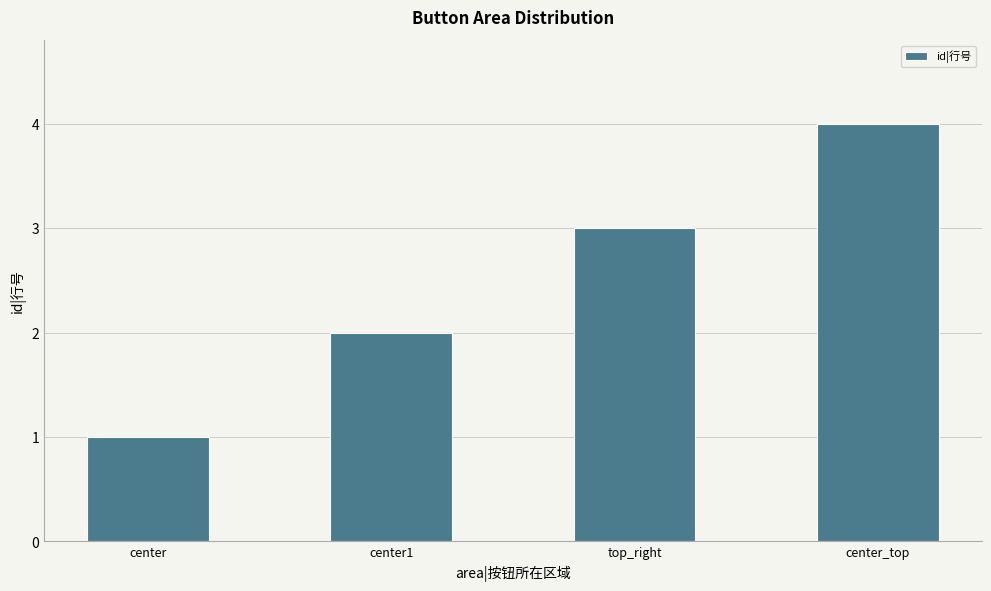

What is the label of the 2nd bar from the left?

center1